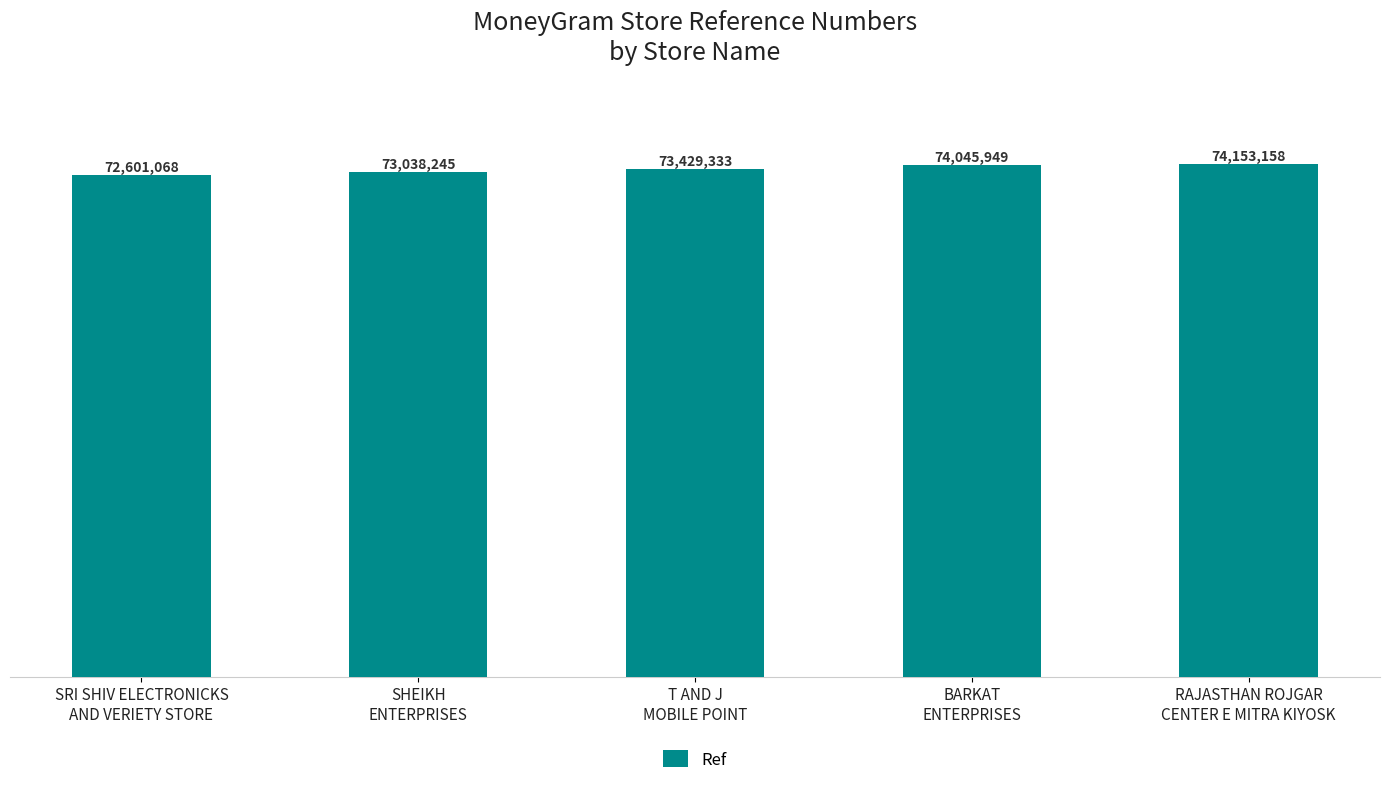

List the labels in order of value, smallest first.

SRI SHIV ELECTRONICKS
AND VERIETY STORE, SHEIKH
ENTERPRISES, T AND J
MOBILE POINT, BARKAT
ENTERPRISES, RAJASTHAN ROJGAR
CENTER E MITRA KIYOSK